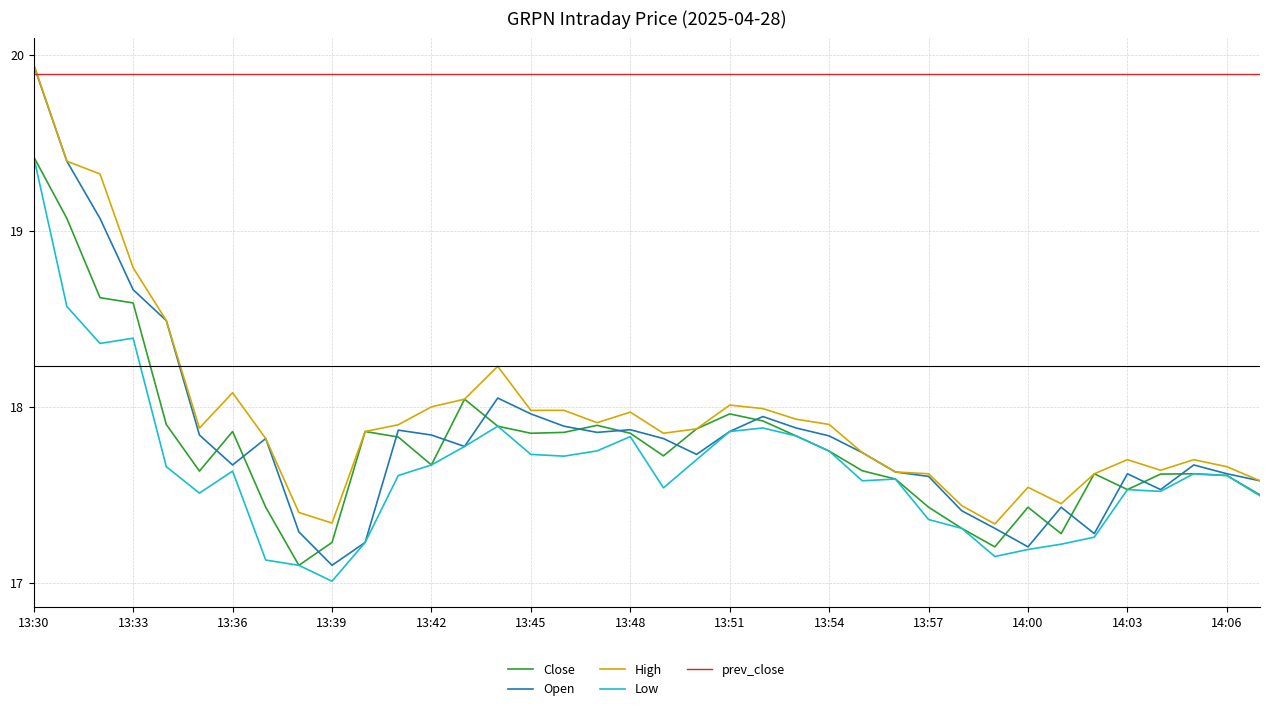

Which series has the largest range (max minus min)?

Open